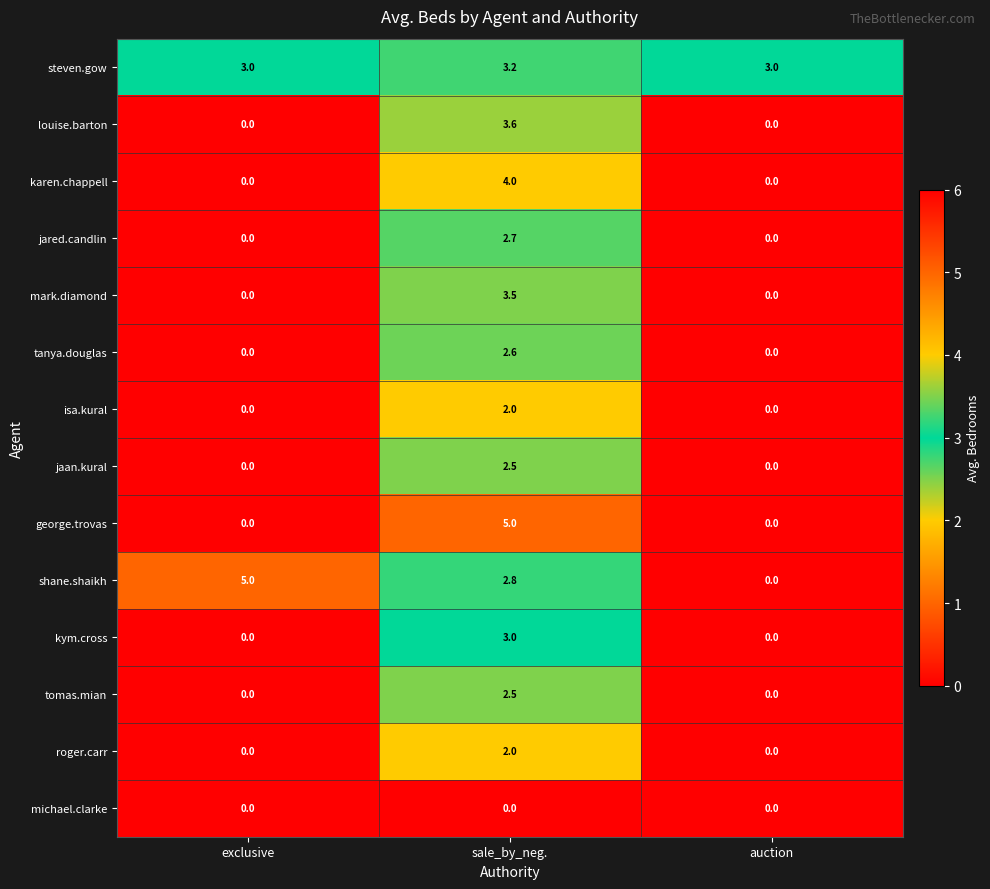

What value does the steven.gow series have at auction?

3.0